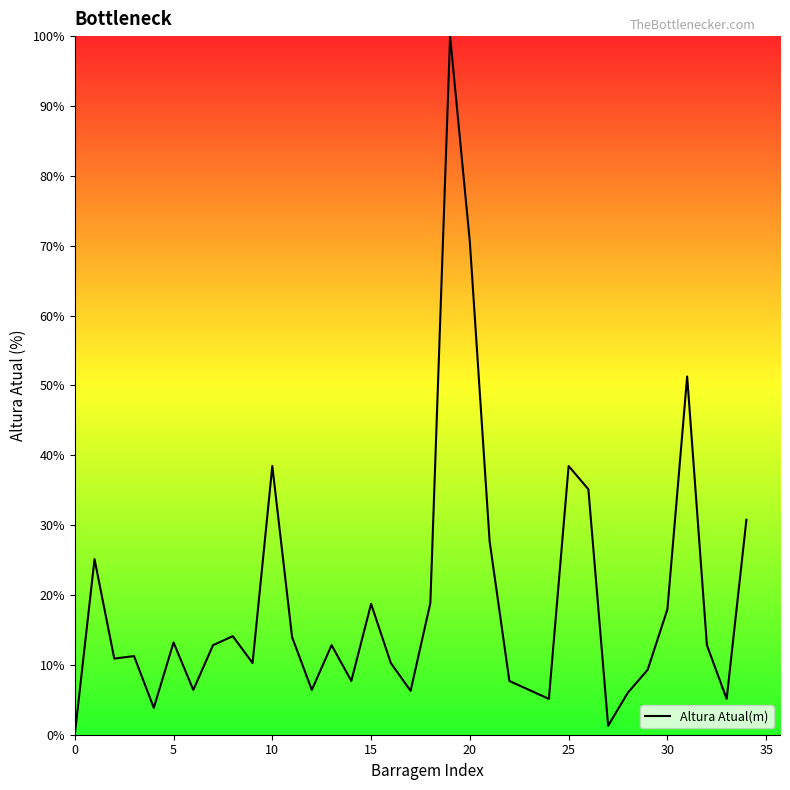

What is the difference between the maximum and minimum values?

100.0